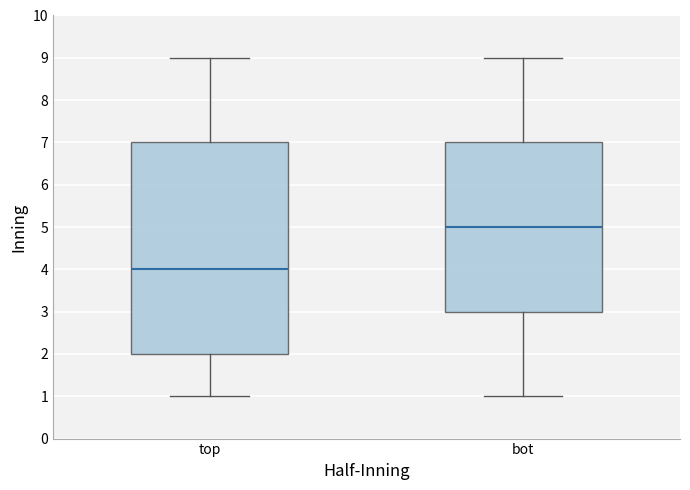

Reading left to right, read every box against the y-axis: the position of its median line, the range the box covers, and the ends of its whiskers. The values are not printed on the chart, so give them approximately, as read against the axis.

top: median 4, box 2 to 7, whiskers 1 to 9
bot: median 5, box 3 to 7, whiskers 1 to 9